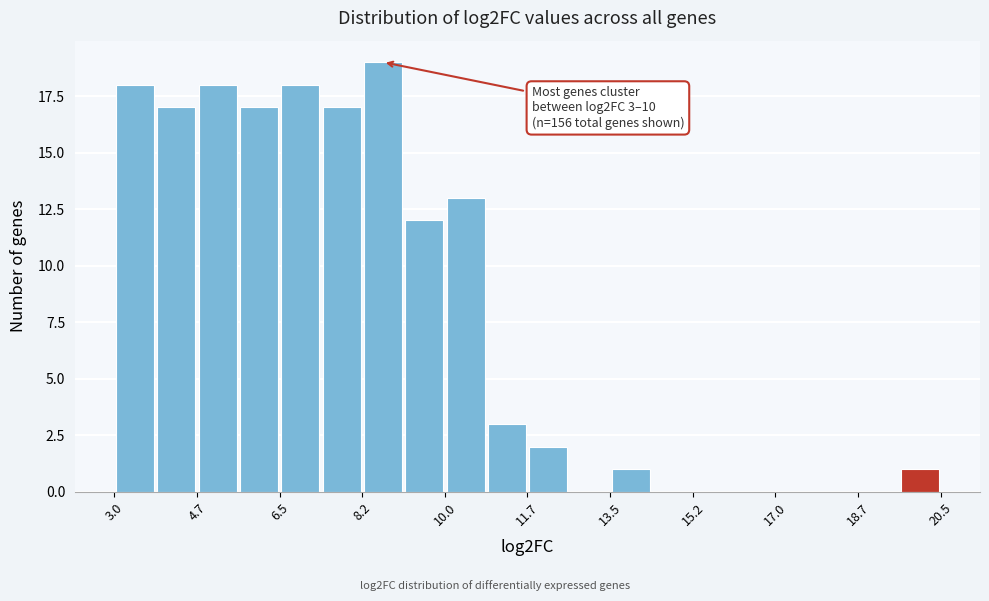

Which range on the x-axis has the tallest bar?

8.2 to 9.2